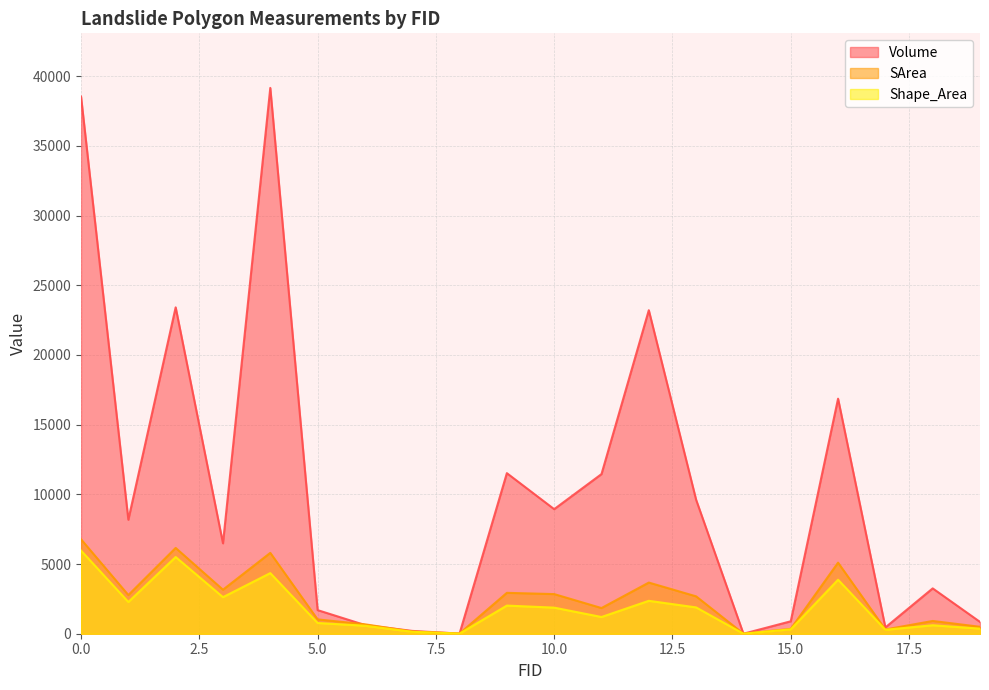

True or false: Volume has more than 2 interior local peaks.

True